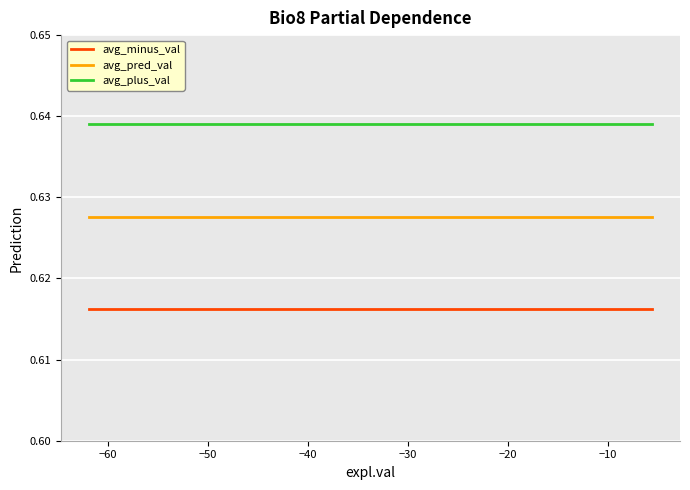

True or false: avg_plus_val and avg_minus_val cross at least once.

False